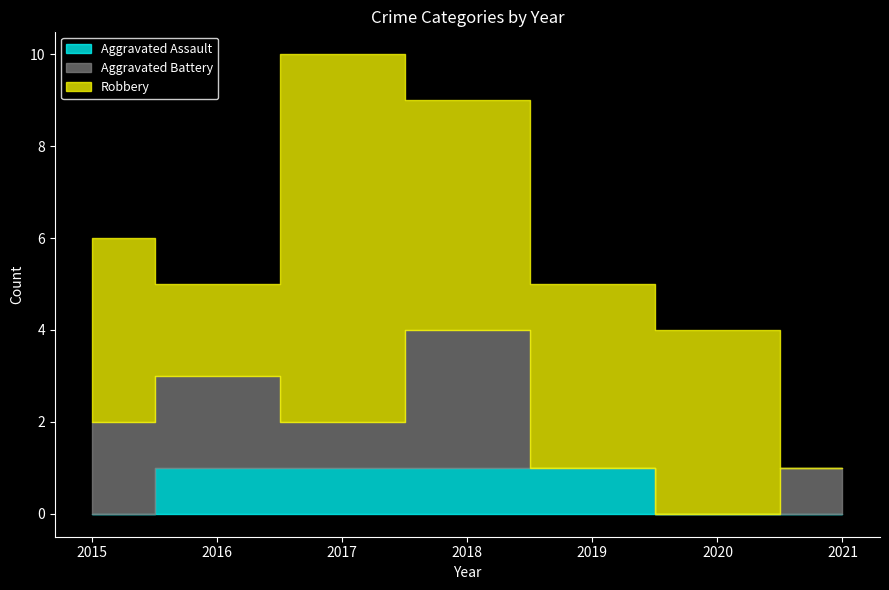

What are all the series names shown in the legend?

Aggravated Assault, Aggravated Battery, Robbery